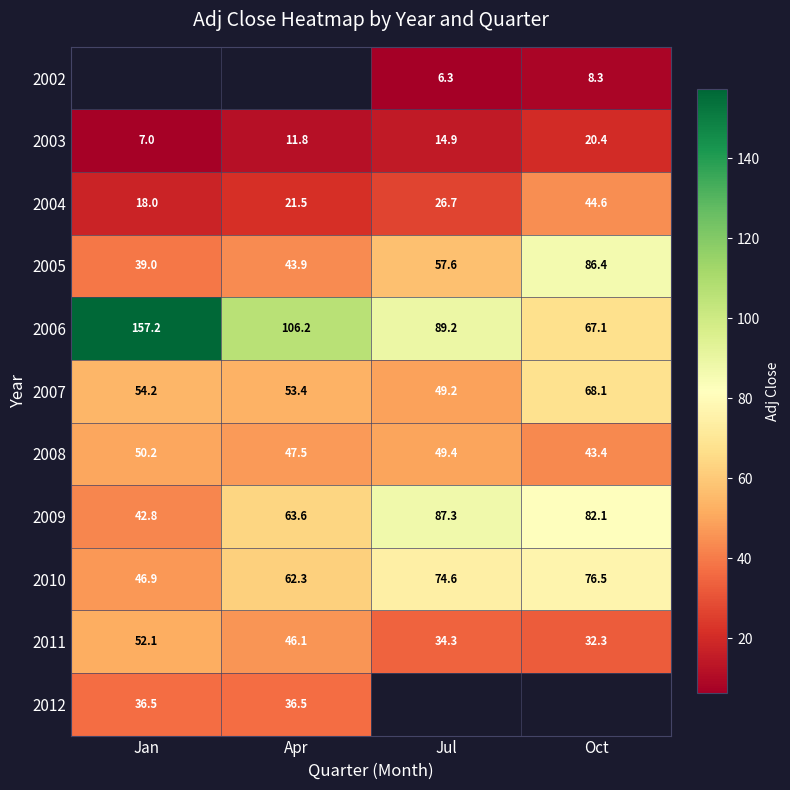

Is it true that 2010 equals 104.0 at Jul?

False